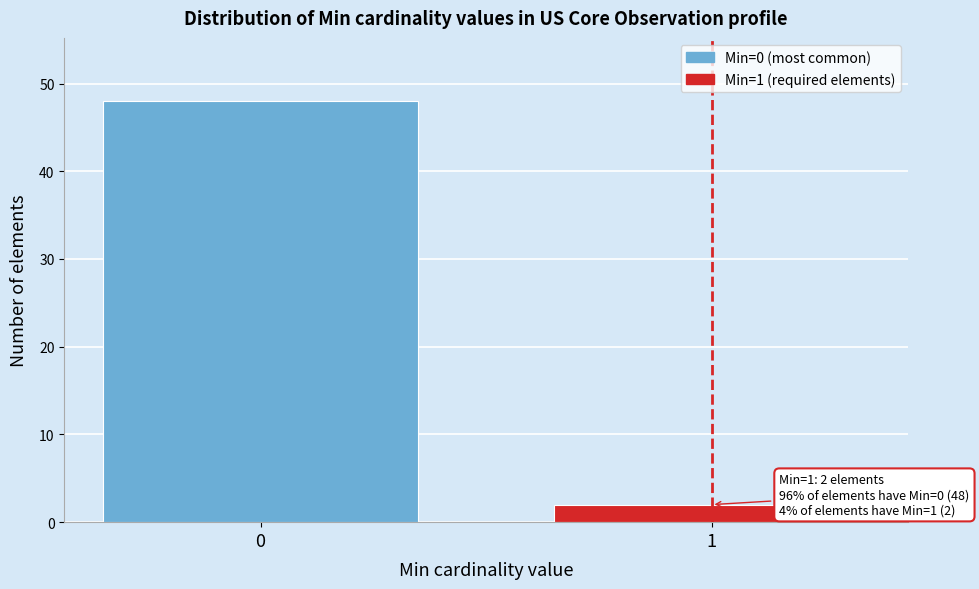

Reading right to left, list all the values displayed in this chart.

1=2	0=48